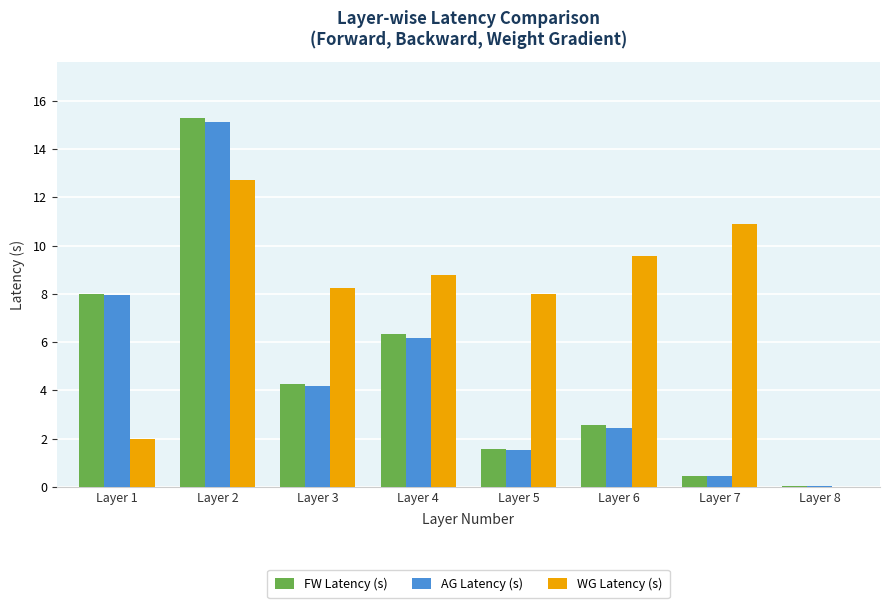

At which label does FW Latency (s) first exceed 4?

Layer 1